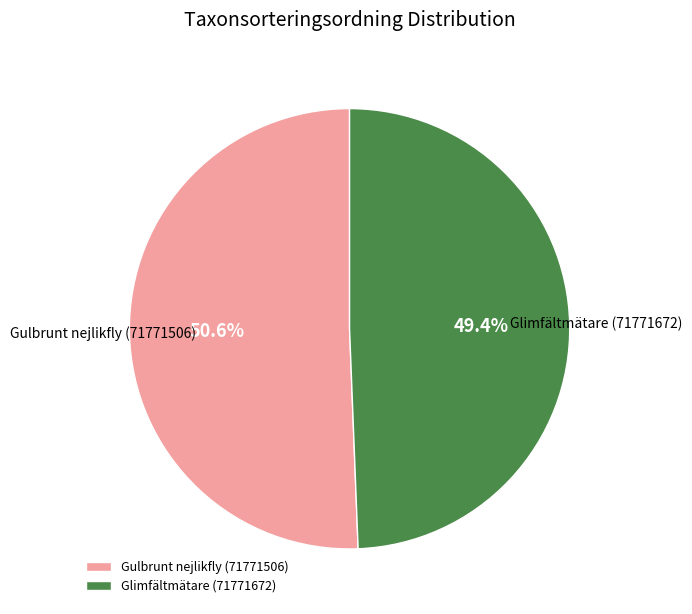

Approximately how many times larger is the value at Gulbrunt nejlikfly (71771506) compared to Glimfältmätare (71771672)?

1.0